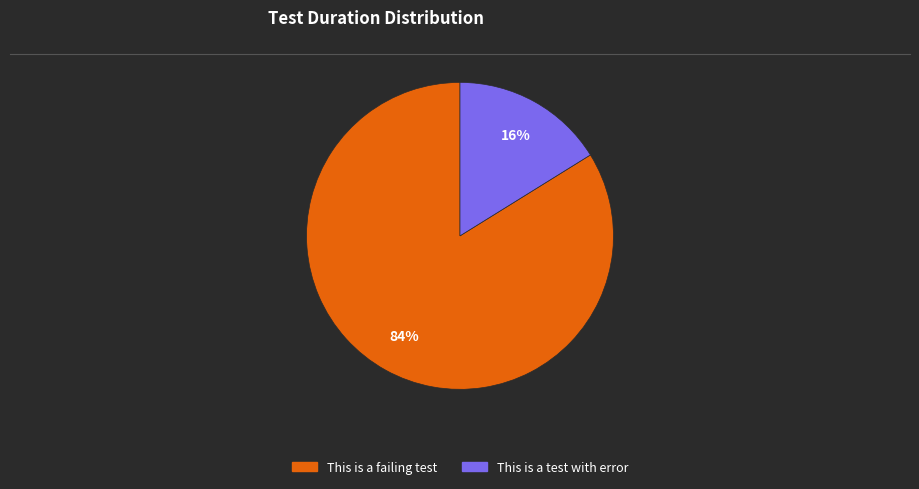

To the nearest percent, what is the average slice percentage?

50%